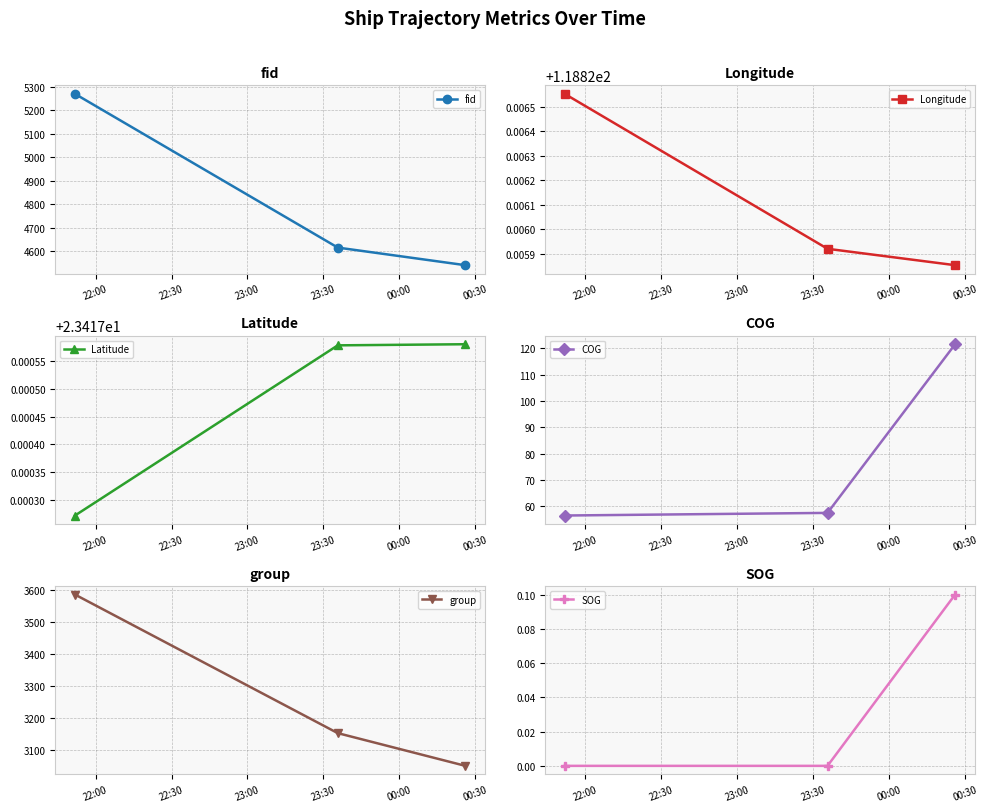

What is the highest value of the fid series?

5270